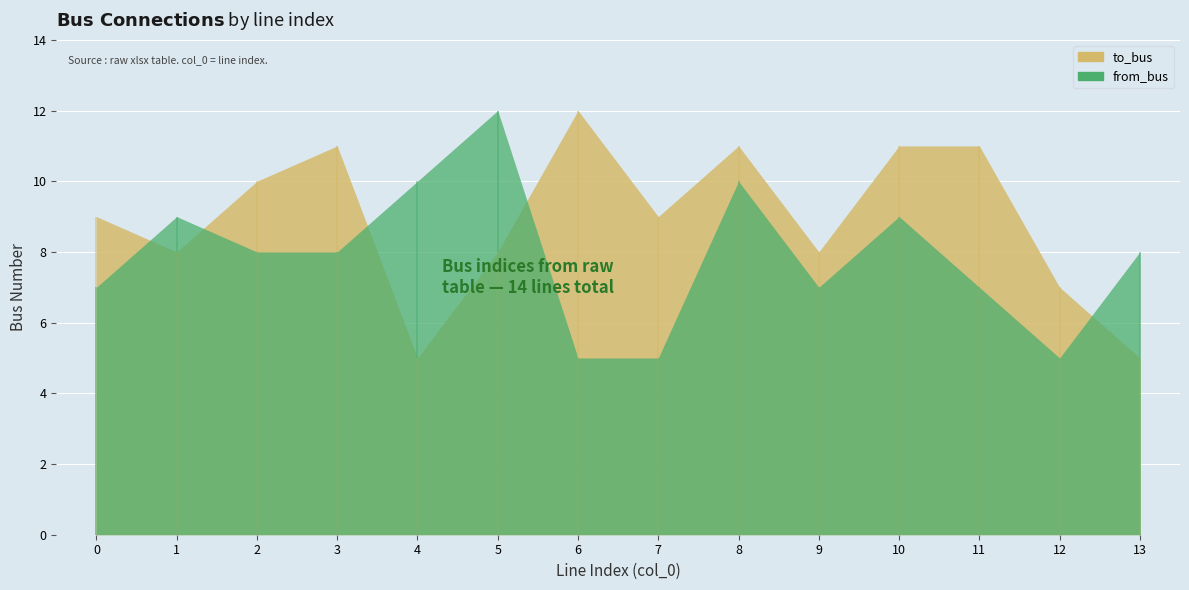

The to_bus series shows 3 at 7. True or false?

False